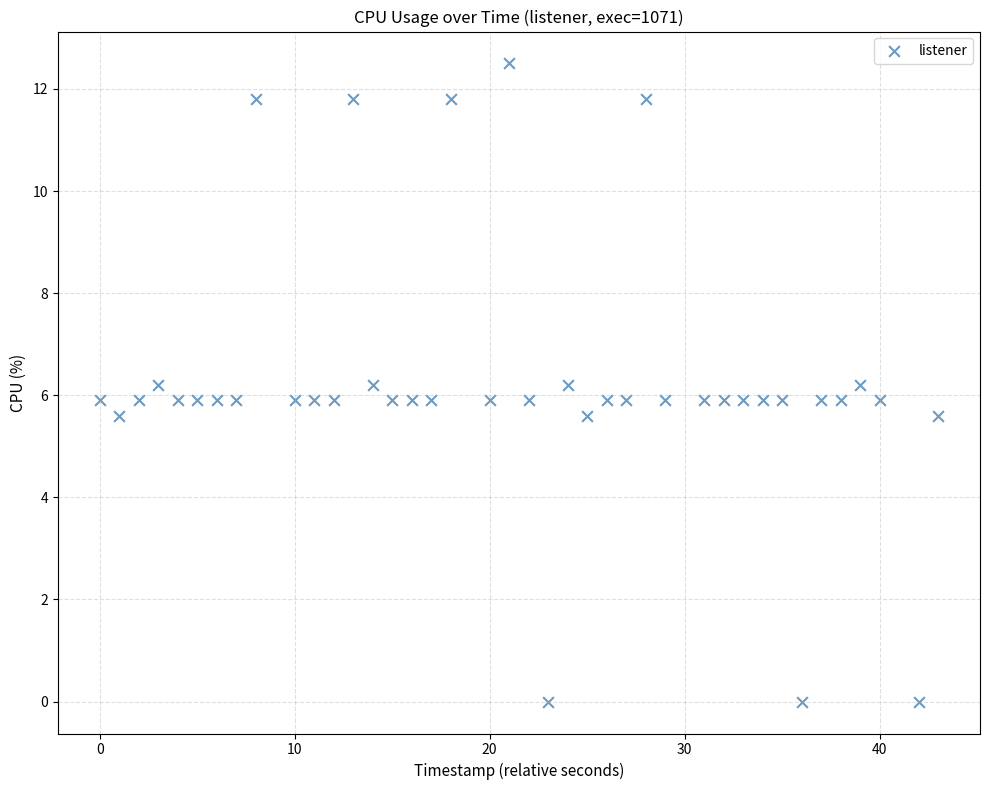

What is the range of Y values (max minus min)?

12.5